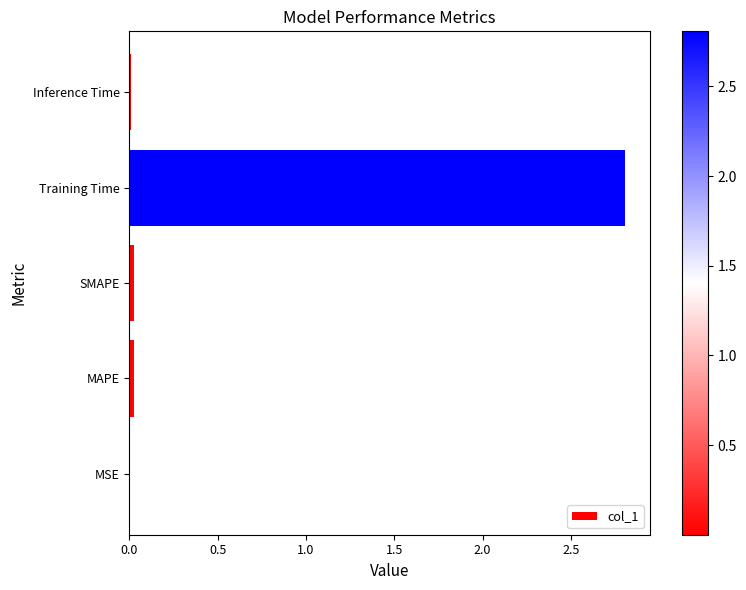

The value at SMAPE is 0.0. True or false?

True